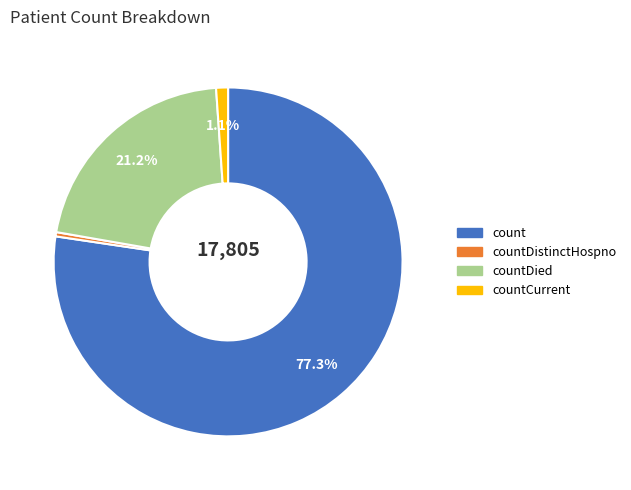

Count the number of slices in the pie.

4